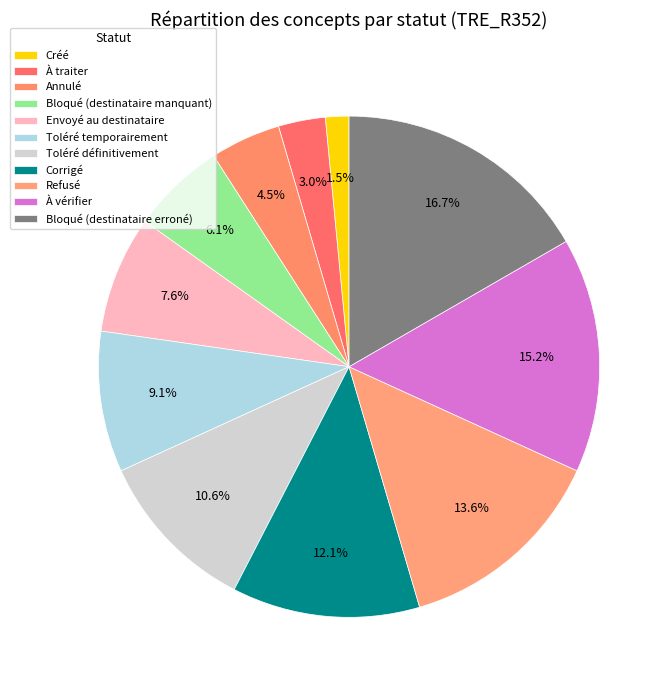

Rank the categories by value from lowest to highest.

Créé, À traiter, Annulé, Bloqué (destinataire manquant), Envoyé au destinataire, Toléré temporairement, Toléré définitivement, Corrigé, Refusé, À vérifier, Bloqué (destinataire erroné)